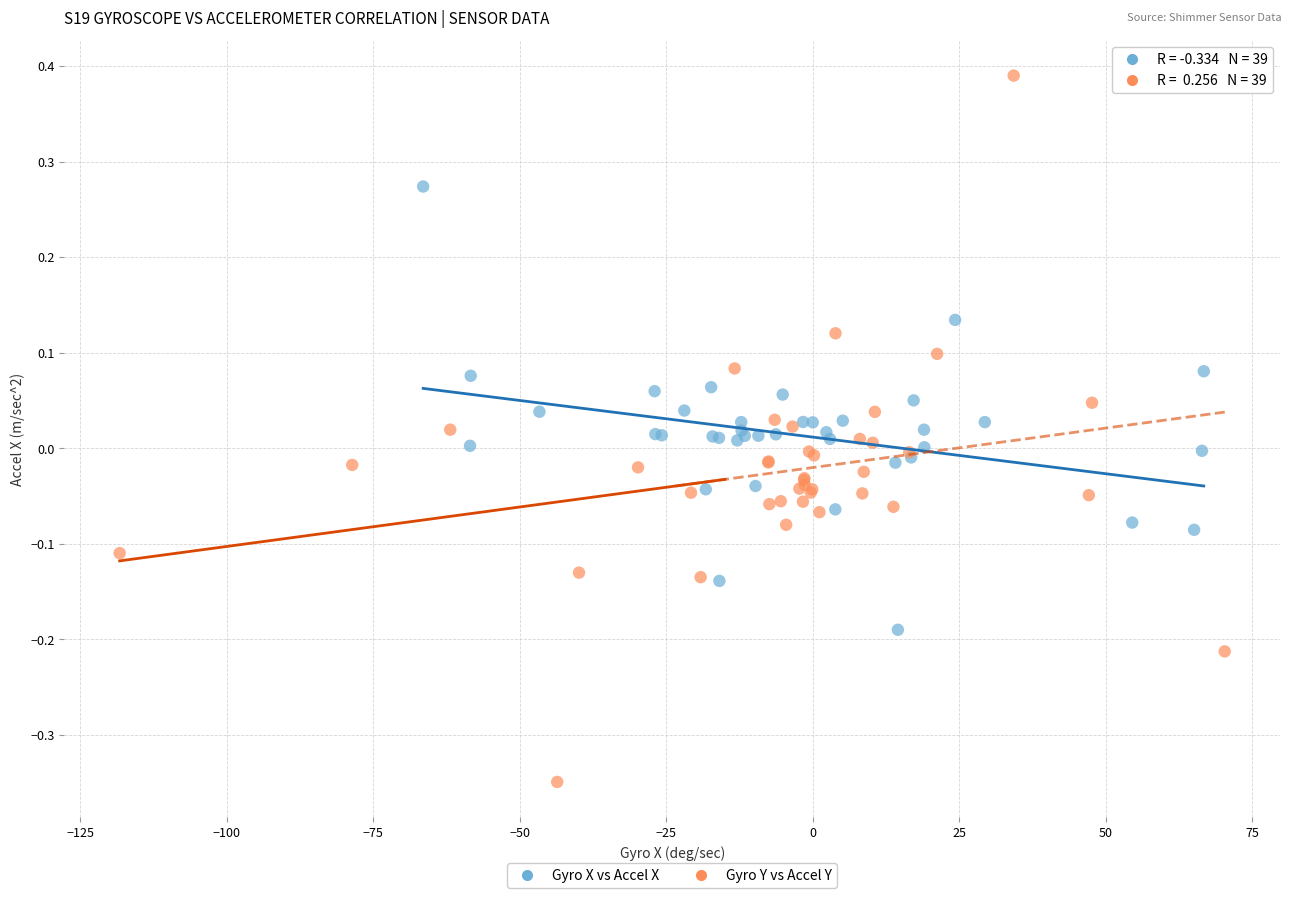

Which series contains the highest Y value?

Gyro Y vs Accel Y